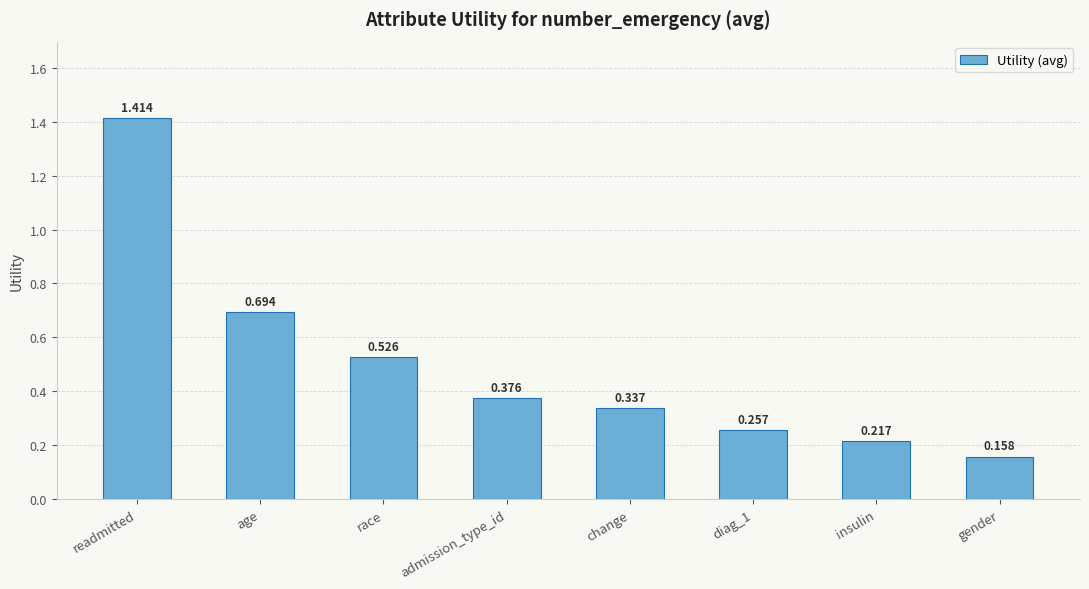

List the labels in order of value, largest first.

readmitted, age, race, admission_type_id, change, diag_1, insulin, gender